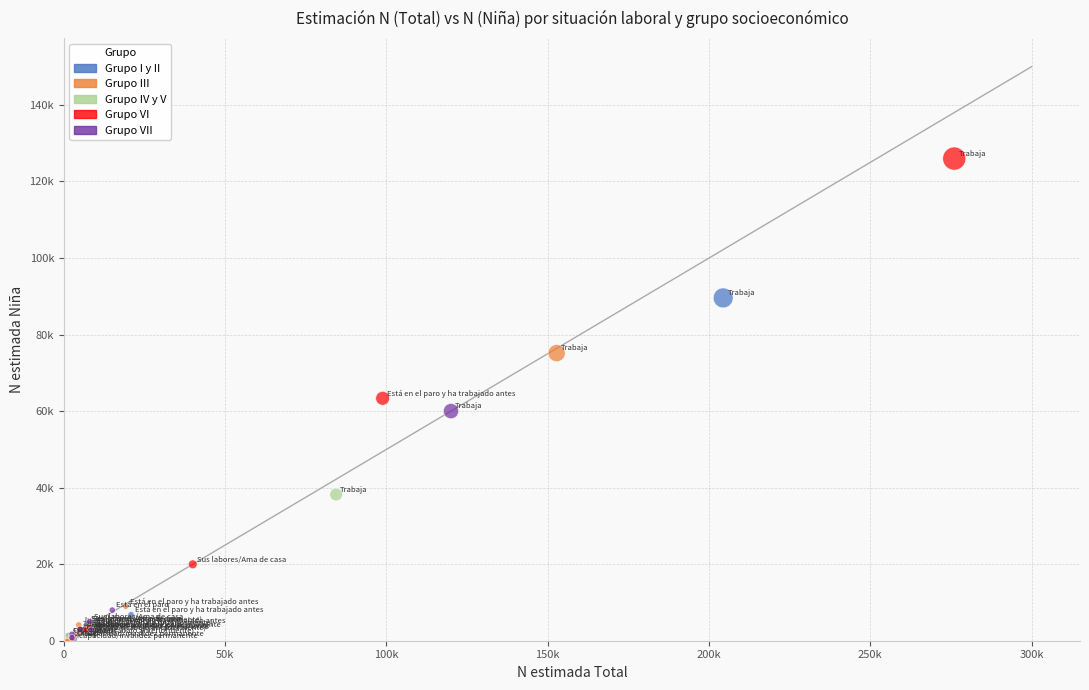

Which series has the largest Y range (max minus min)?

Grupo VI